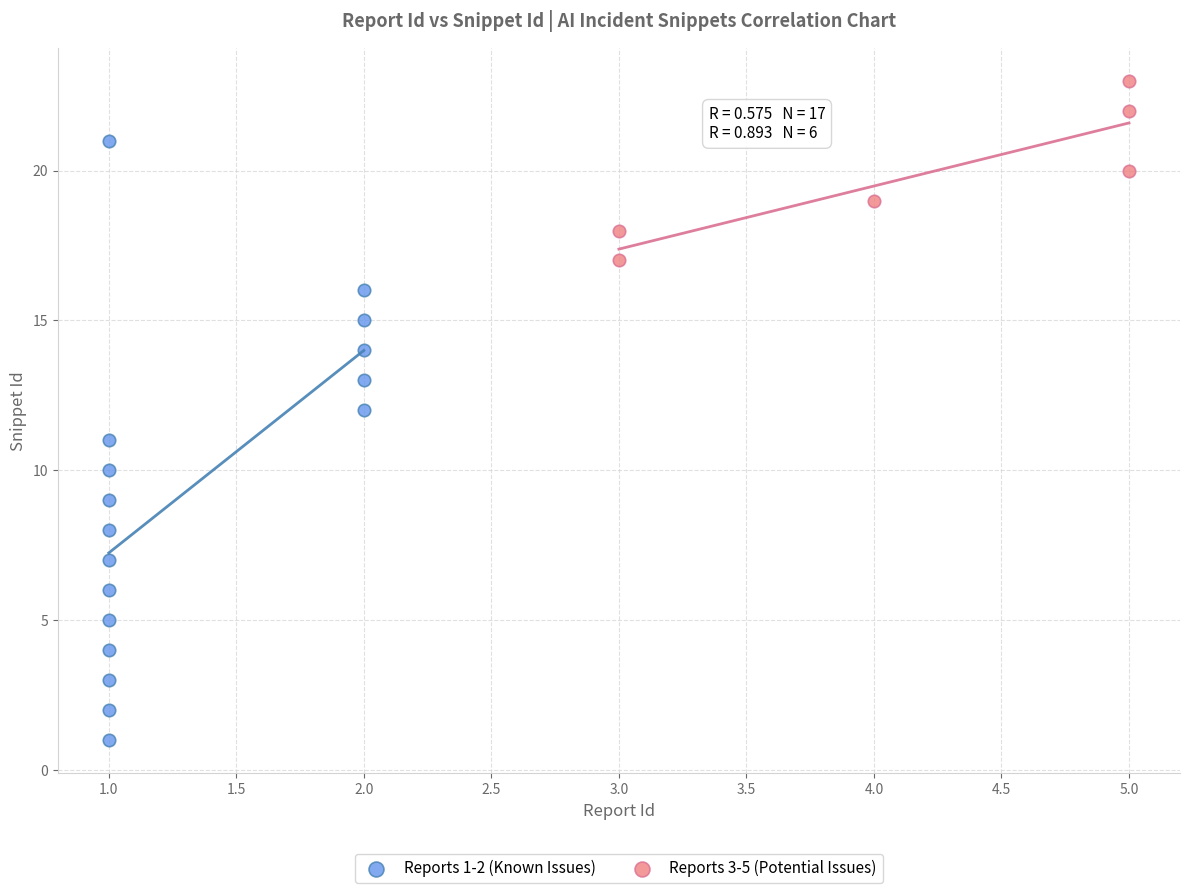

Which series contains the highest Y value?

Reports 3-5 (Potential Issues)